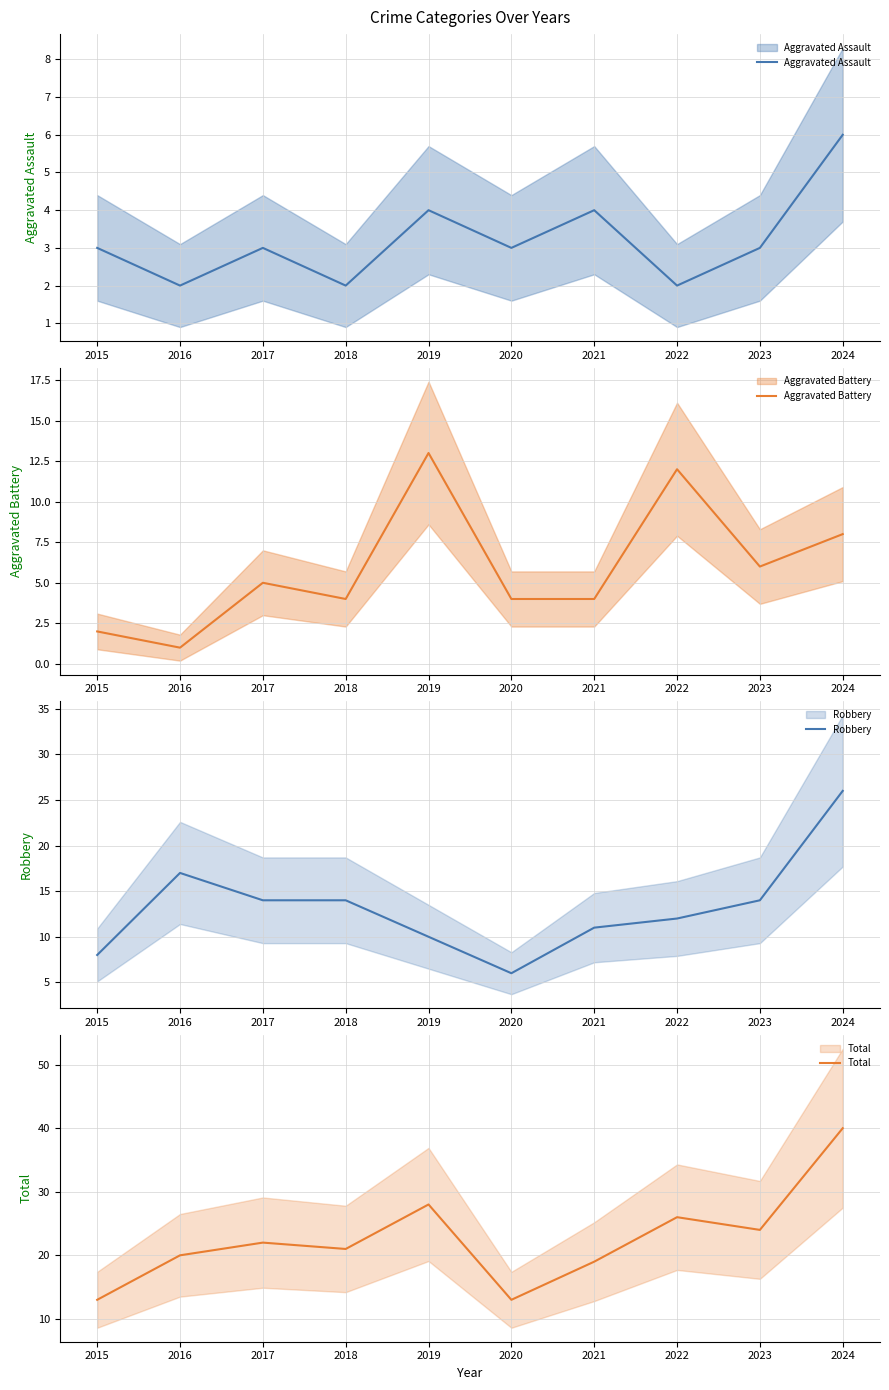

List the labels in order of Aggravated Battery value, largest first.

2019, 2022, 2024, 2023, 2017, 2018, 2020, 2021, 2015, 2016